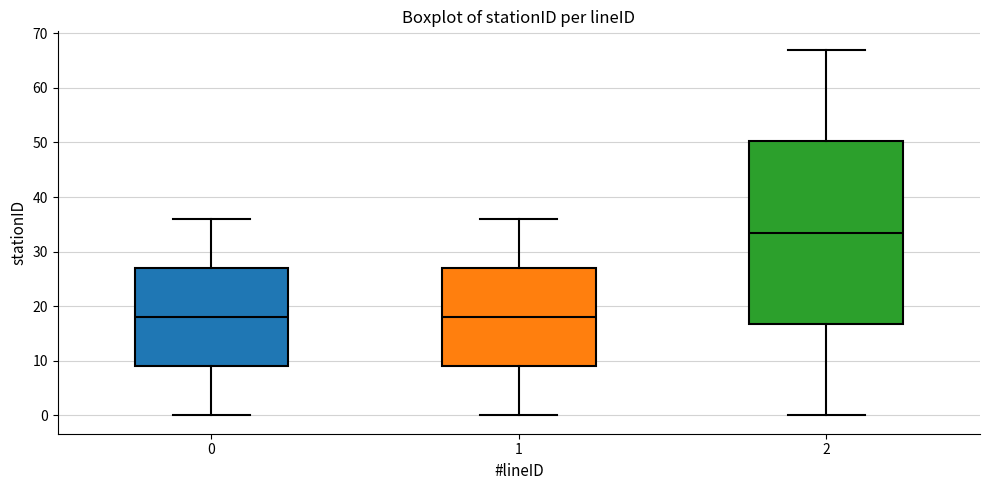

Where does the upper whisker of the box at x = 2 end on the y-axis? The values are not printed on the chart, so give them approximately, as read against the axis.

67